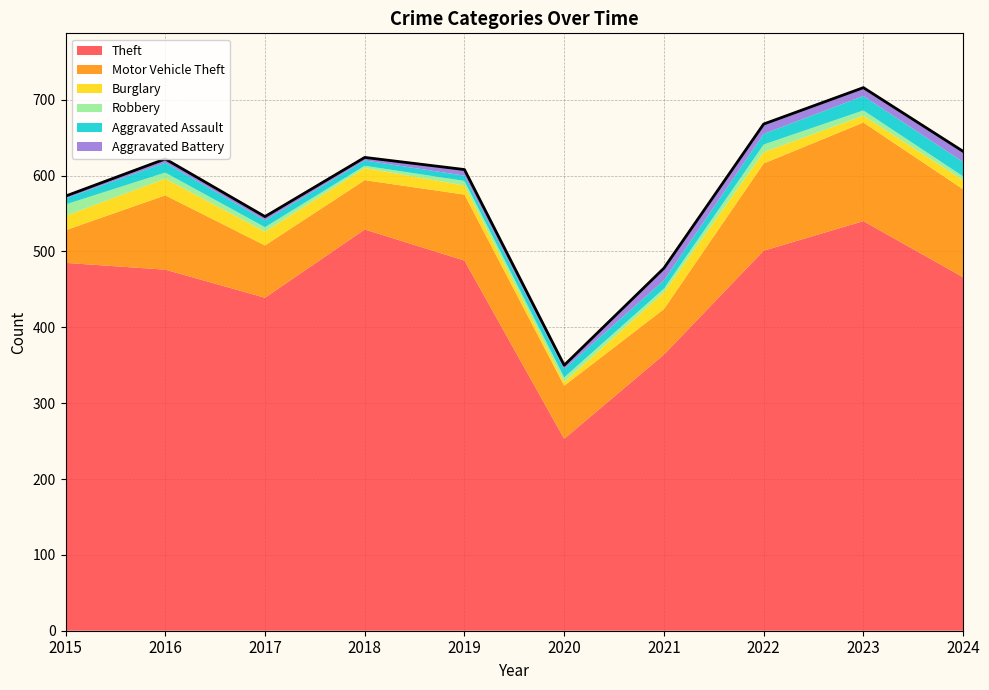

Reading left to right, what are all the values shown in this chart?

Theft: 2015=485	2016=476	2017=439	2018=529	2019=488	2020=253	2021=364	2022=501	2023=540	2024=466
Motor Vehicle Theft: 2015=43	2016=98	2017=69	2018=65	2019=87	2020=70	2021=60	2022=115	2023=130	2024=116
Burglary: 2015=19	2016=22	2017=18	2018=16	2019=12	2020=5	2021=22	2022=15	2023=9	2024=12
Robbery: 2015=15	2016=8	2017=6	2018=3	2019=6	2020=6	2021=5	2022=10	2023=7	2024=5
Aggravated Assault: 2015=8	2016=13	2017=9	2018=7	2019=7	2020=11	2021=11	2022=14	2023=19	2024=19
Aggravated Battery: 2015=3	2016=5	2017=5	2018=4	2019=8	2020=5	2021=16	2022=13	2023=11	2024=14